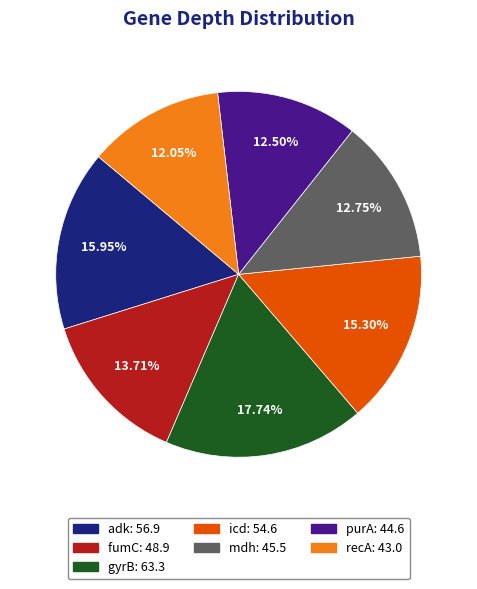

Is it true that mdh is 7% of the pie?

False